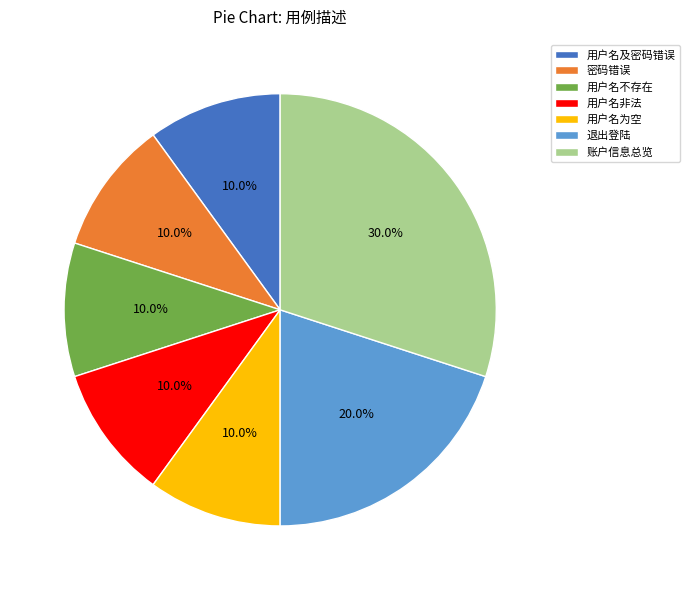

To the nearest percent, what portion does 账户信息总览 represent?

30%